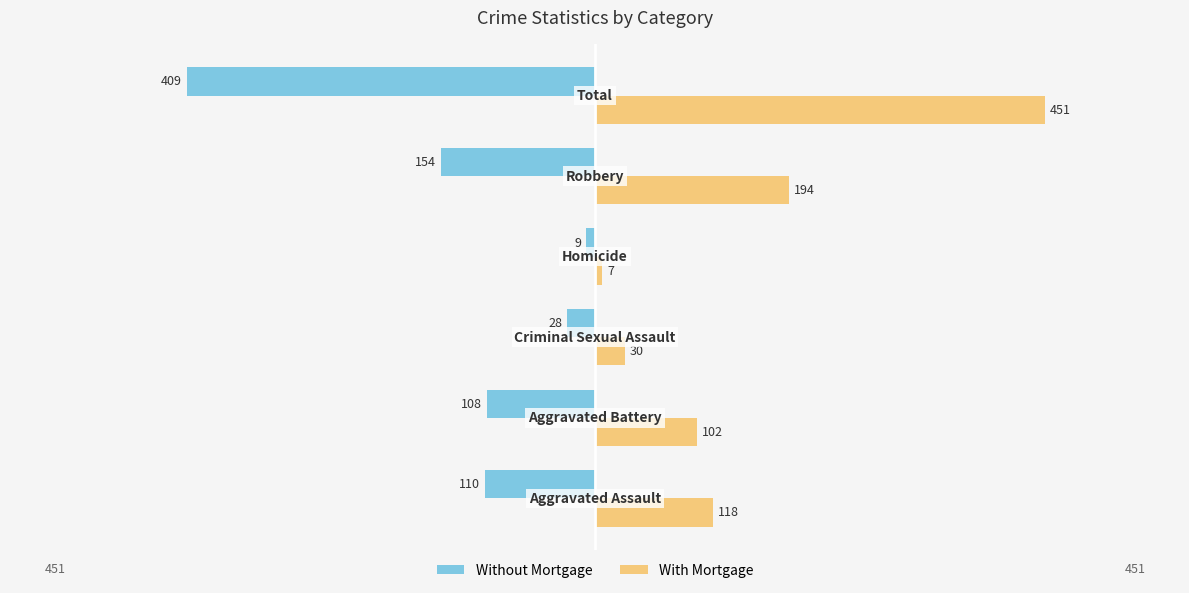

Which series has the largest range (max minus min)?

With Mortgage